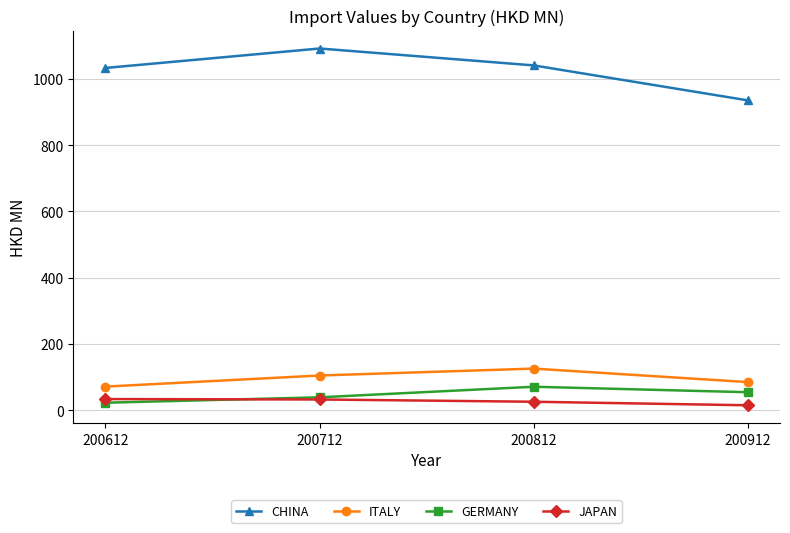

What is the difference between the GERMANY values at 200912 and 200712?

15.4